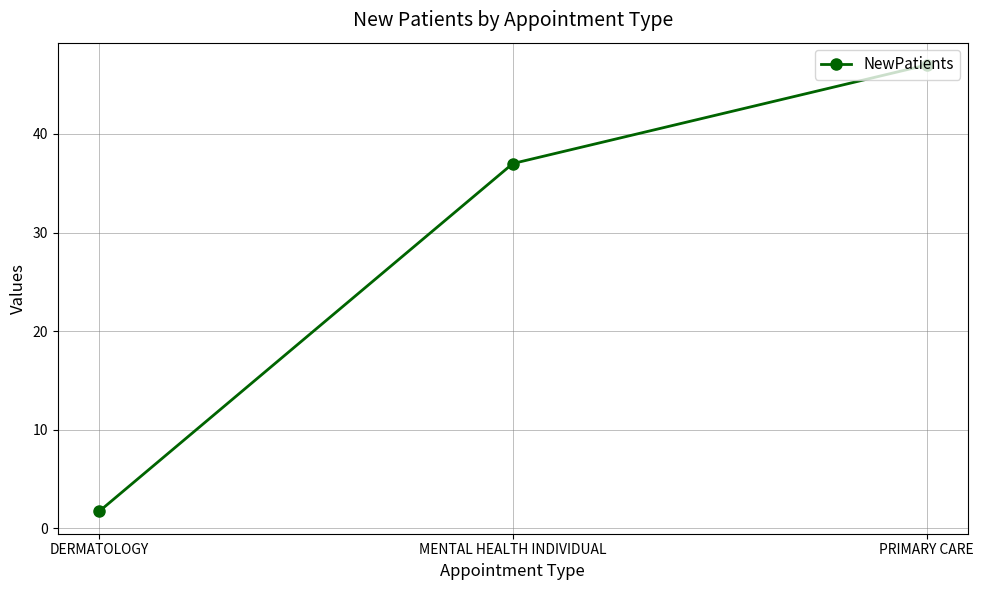

What is the smallest value displayed?

1.7